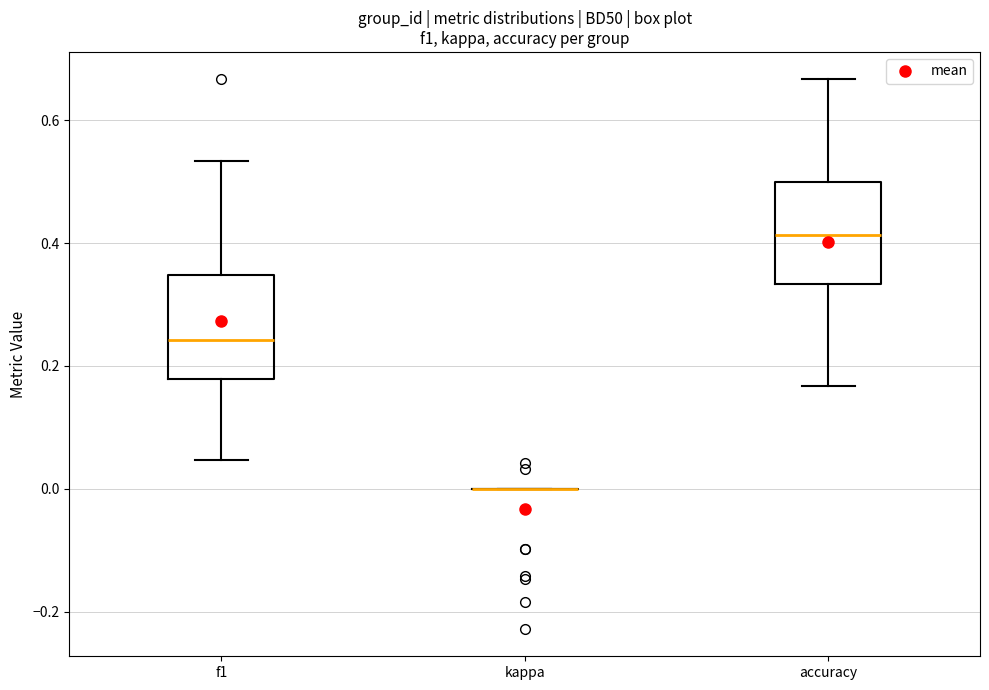

Reading left to right, read every box against the y-axis: the position of its median line, the range the box covers, and the ends of its whiskers. The values are not printed on the chart, so give them approximately, as read against the axis.

f1: median 0.24, box 0.18 to 0.34, whiskers 0.04 to 0.54
kappa: box collapsed to a line at 0.00, whiskers 0.00 to 0.00
accuracy: median 0.42, box 0.34 to 0.50, whiskers 0.16 to 0.66